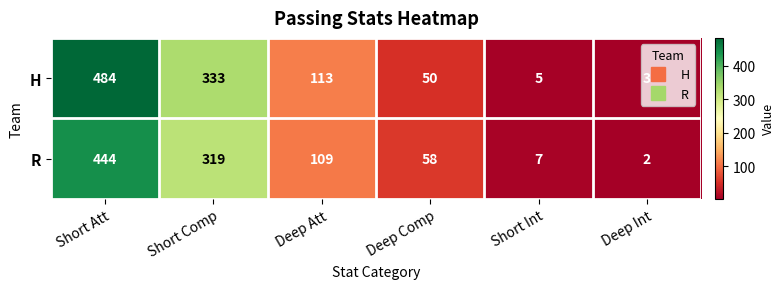

Is it true that H equals 113 at Deep Att?

True